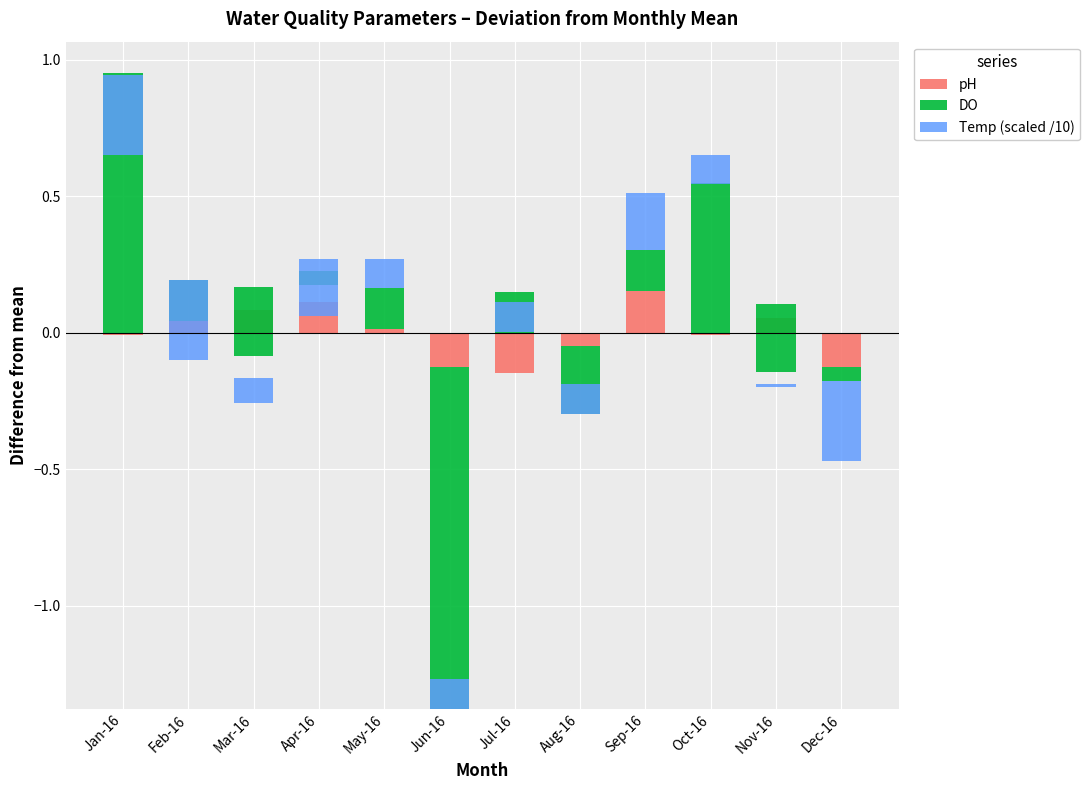

Which series has the largest range (max minus min)?

DO